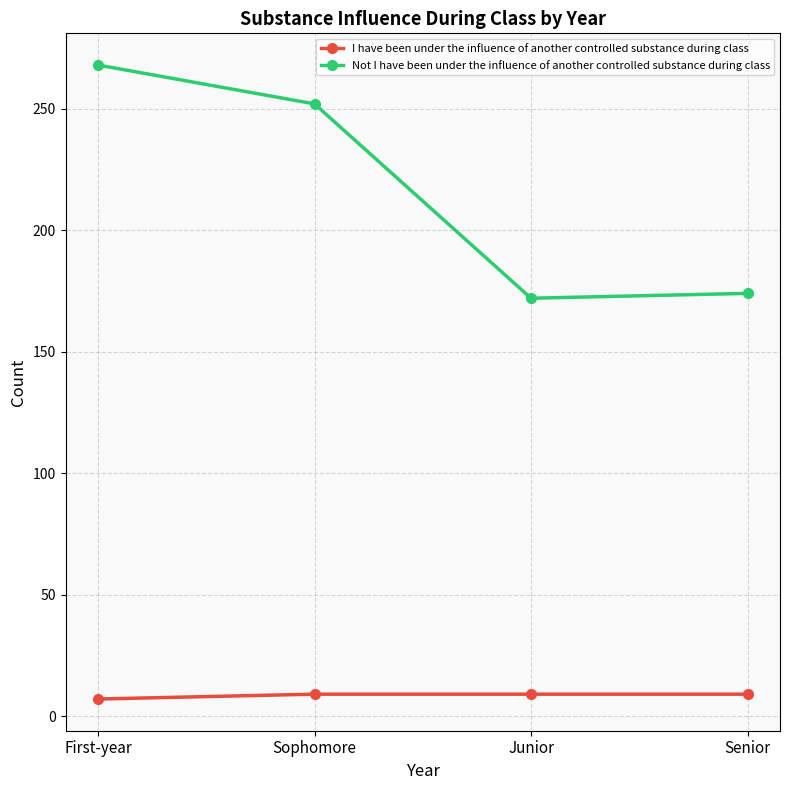

At which category does the chart reach its peak across all series?

First-year